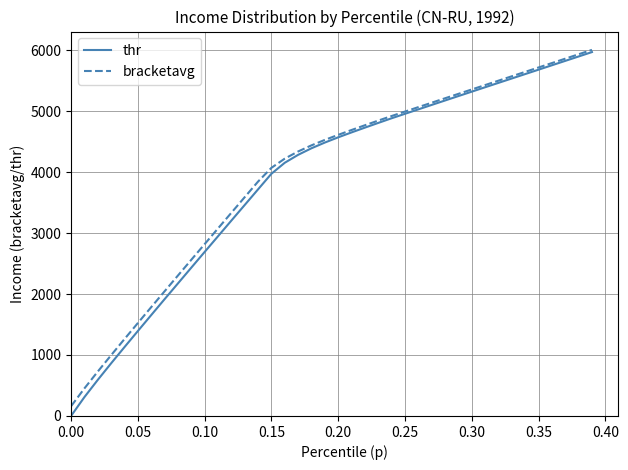

Which series has the widest spread of values?

thr